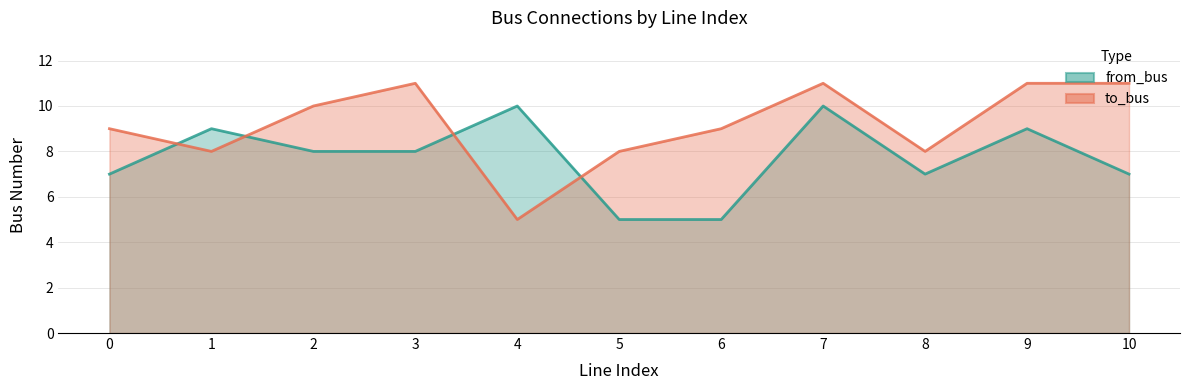

Does the chart display data point markers on the line(s)?

No